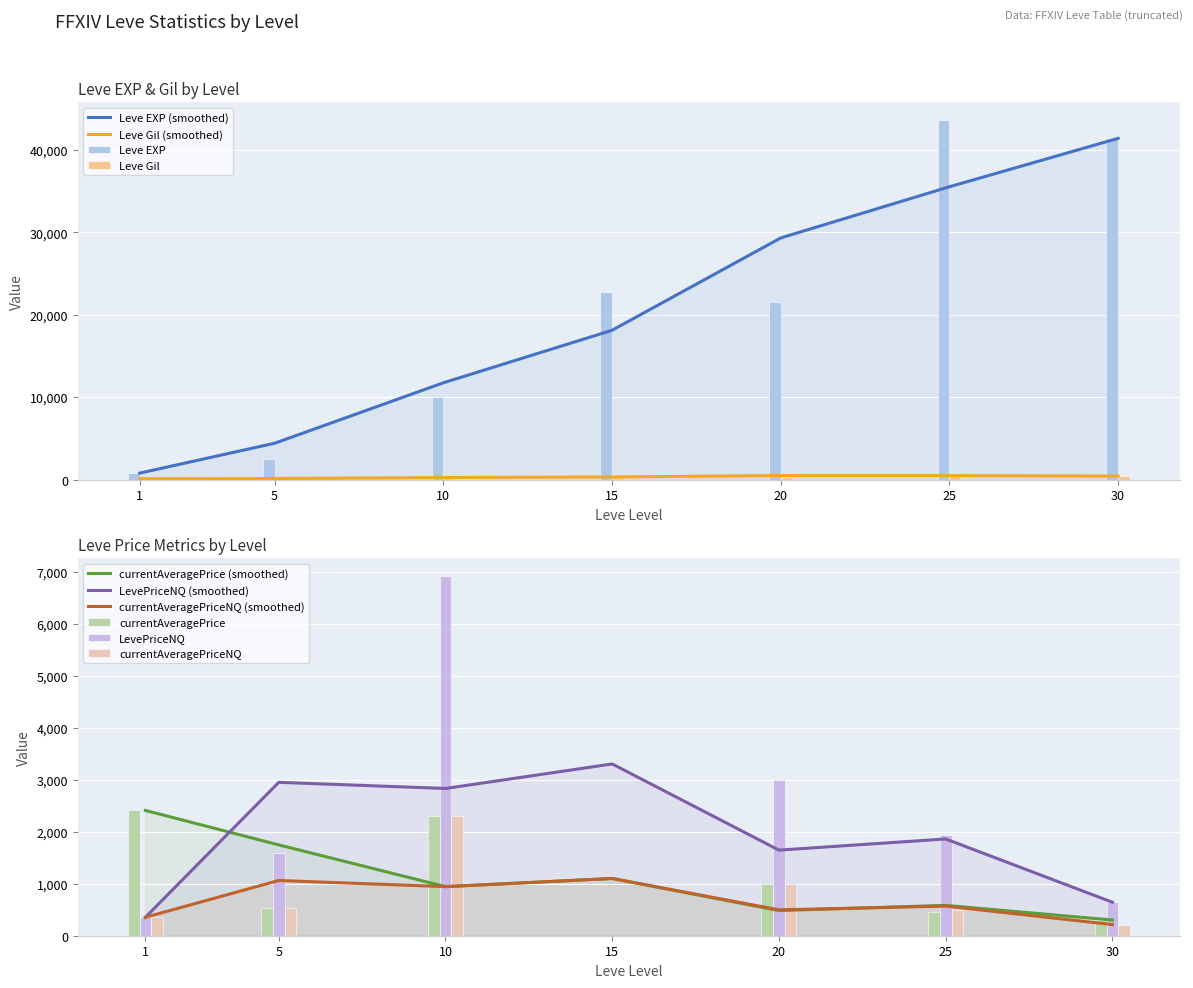

What is the value of the Leve Gil bar at the 2nd from the left?

139.0